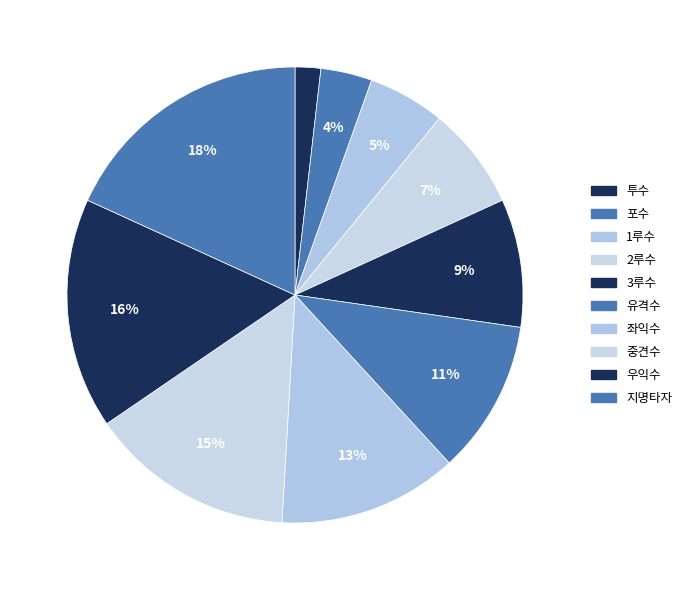

Is 우익수 the majority of the pie?

No